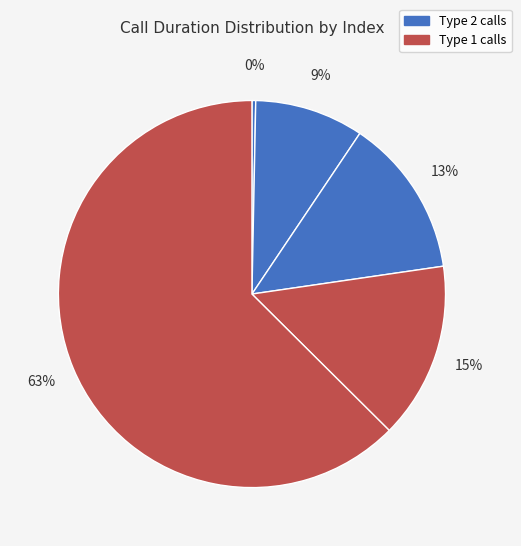

Does any single category account for the majority?

Yes